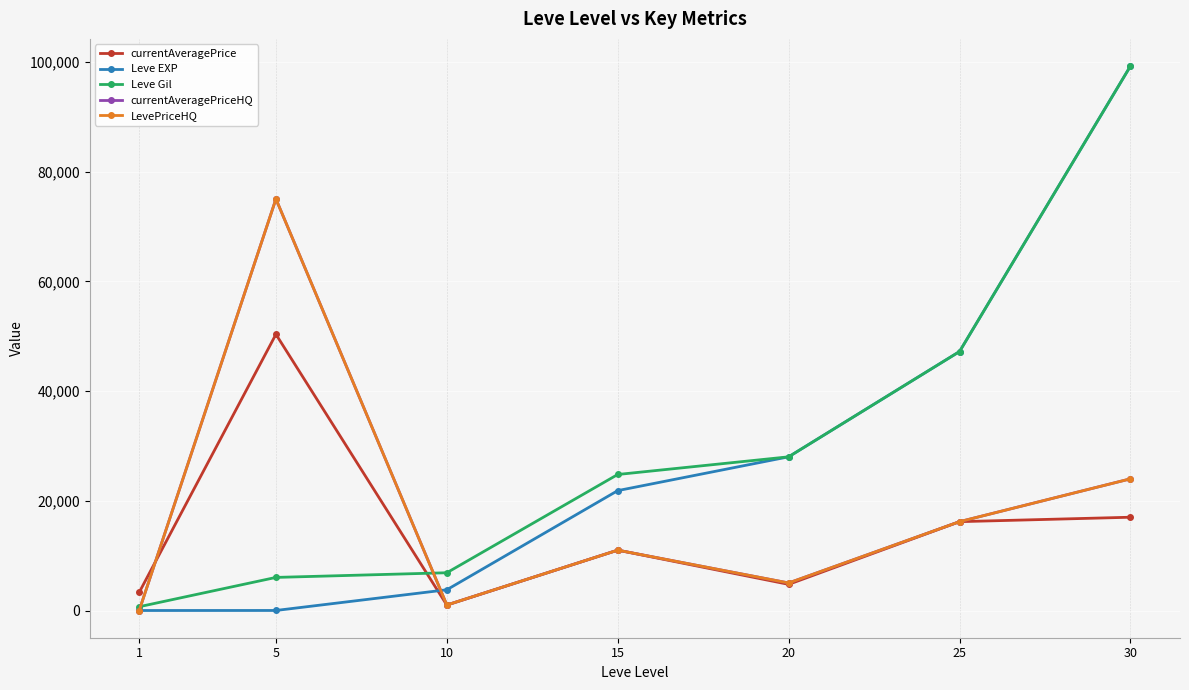

The currentAveragePriceHQ series shows 14645 at 15. True or false?

False